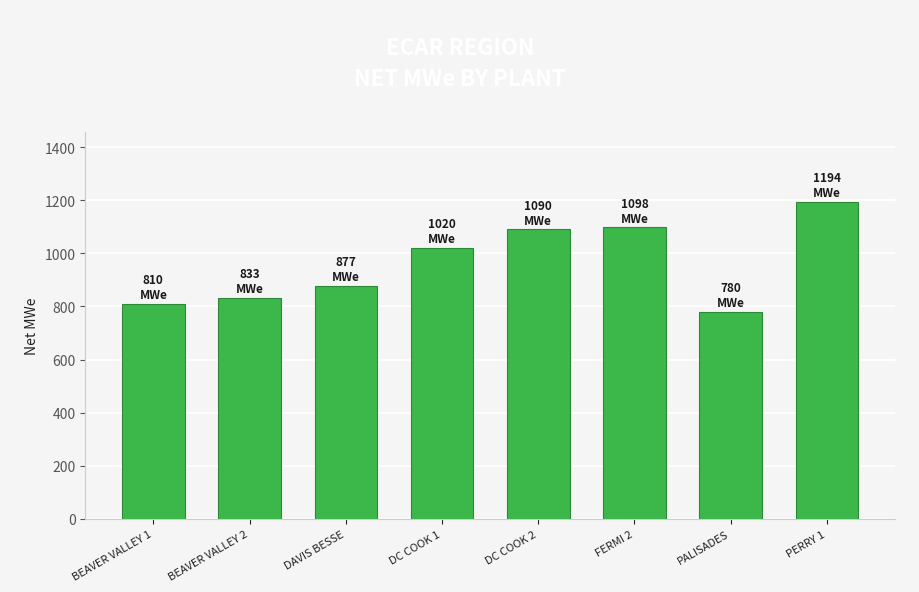

What is the sum of the values at DAVIS BESSE and PERRY 1?

2071